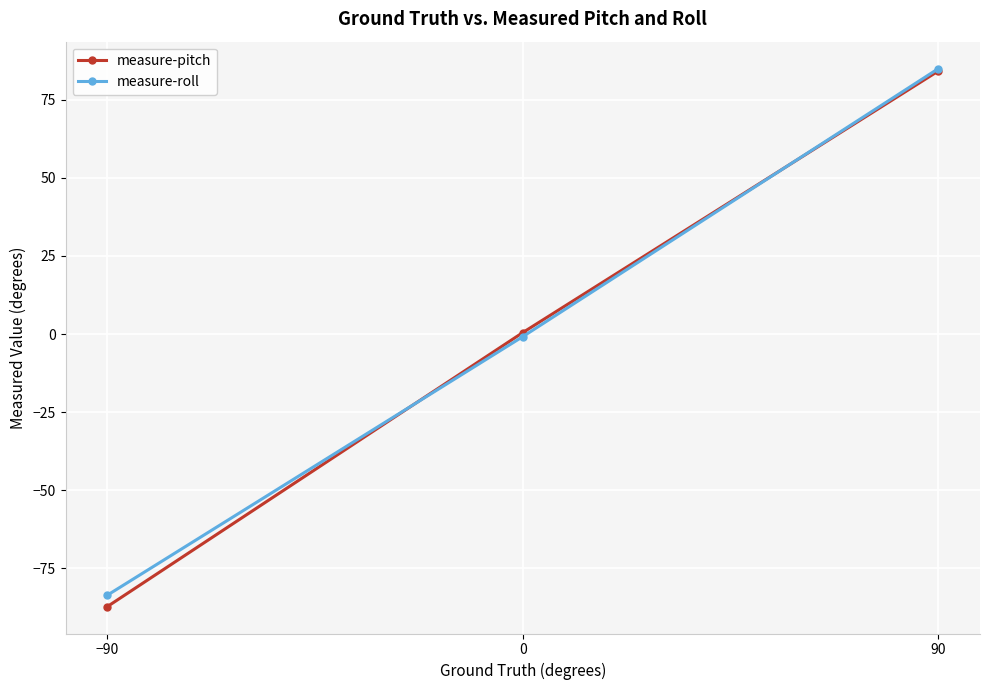

Which series changed the most between −90 and 90?

measure-pitch